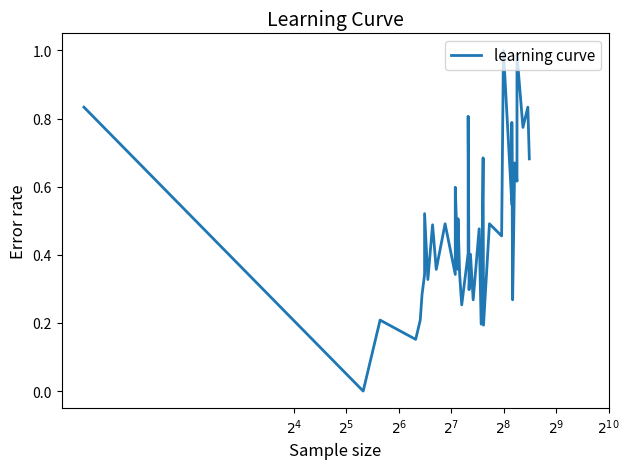

Does the chart have visible grid lines?

No